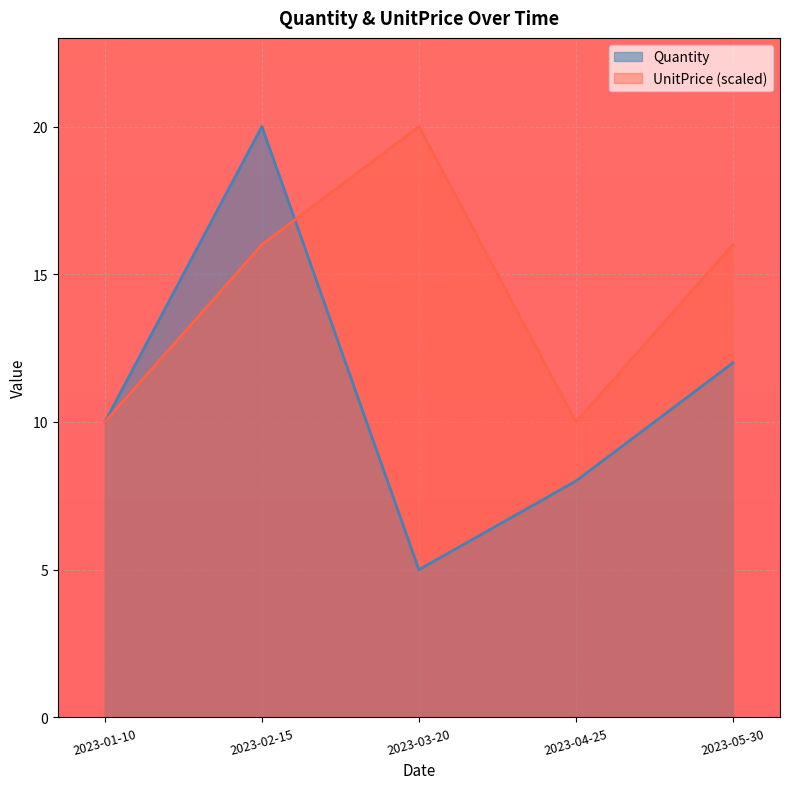

Read the UnitPrice value at 2023-04-25, to the nearest 10.

10